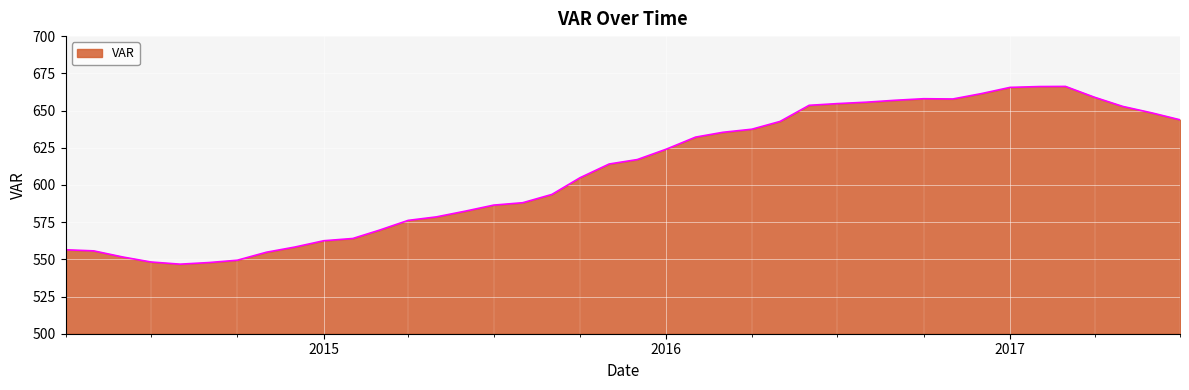

What is the greatest value displayed?

666.2